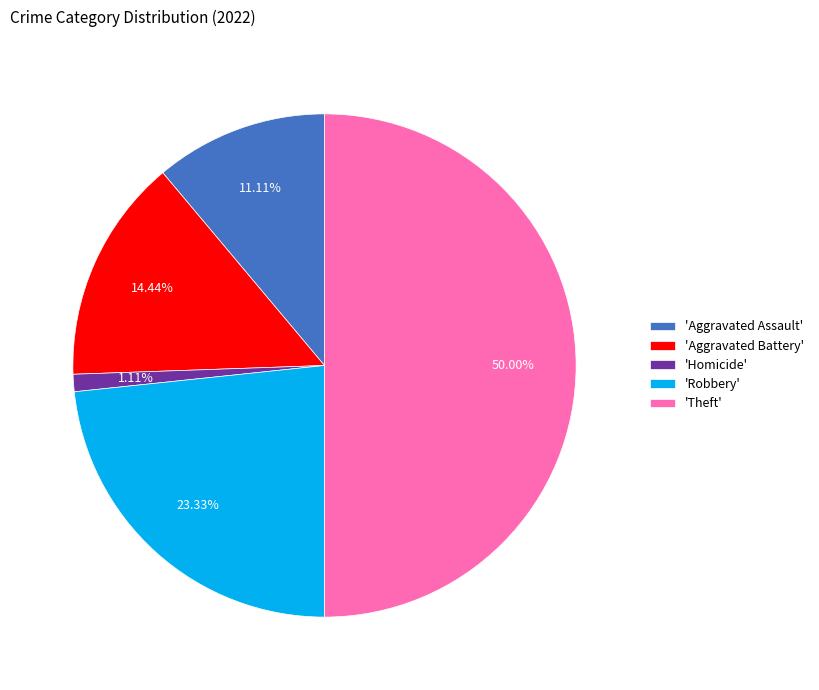

Rank the categories by value from highest to lowest.

'Theft', 'Robbery', 'Aggravated Battery', 'Aggravated Assault', 'Homicide'